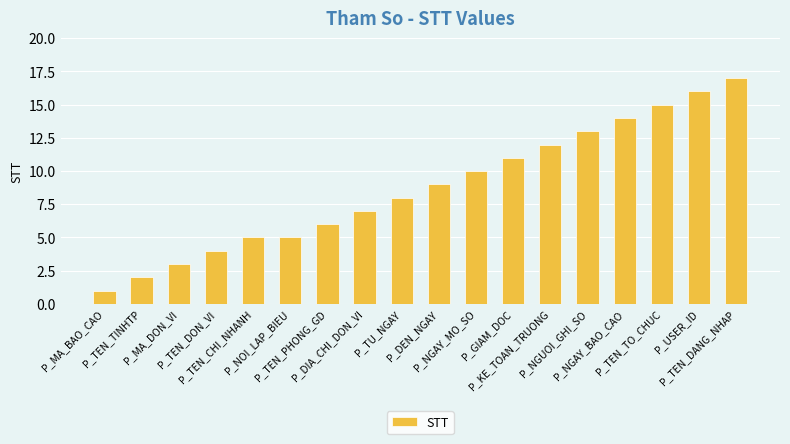

Reading right to left, transcribe all the data shown in this chart.

17	16	15	14	13	12	11	10	9	8	7	6	5	5	4	3	2	1